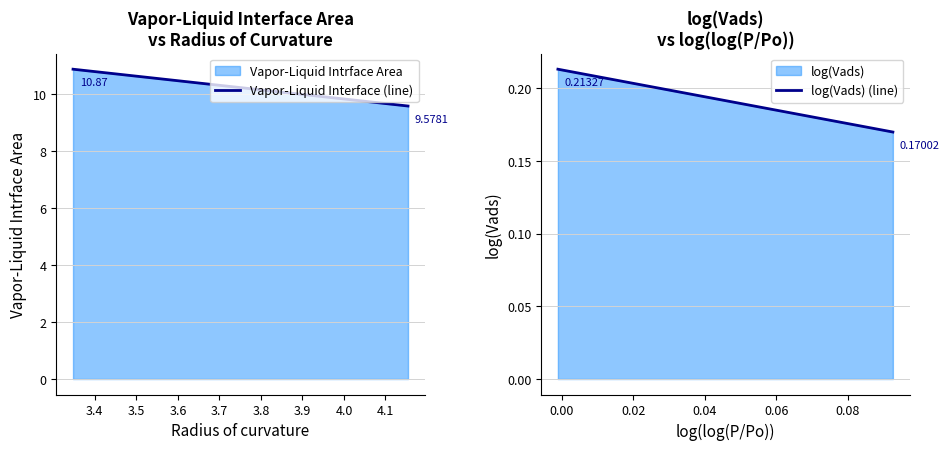

How many data points in Vapor-Liquid Interface (line) are above 10?

1